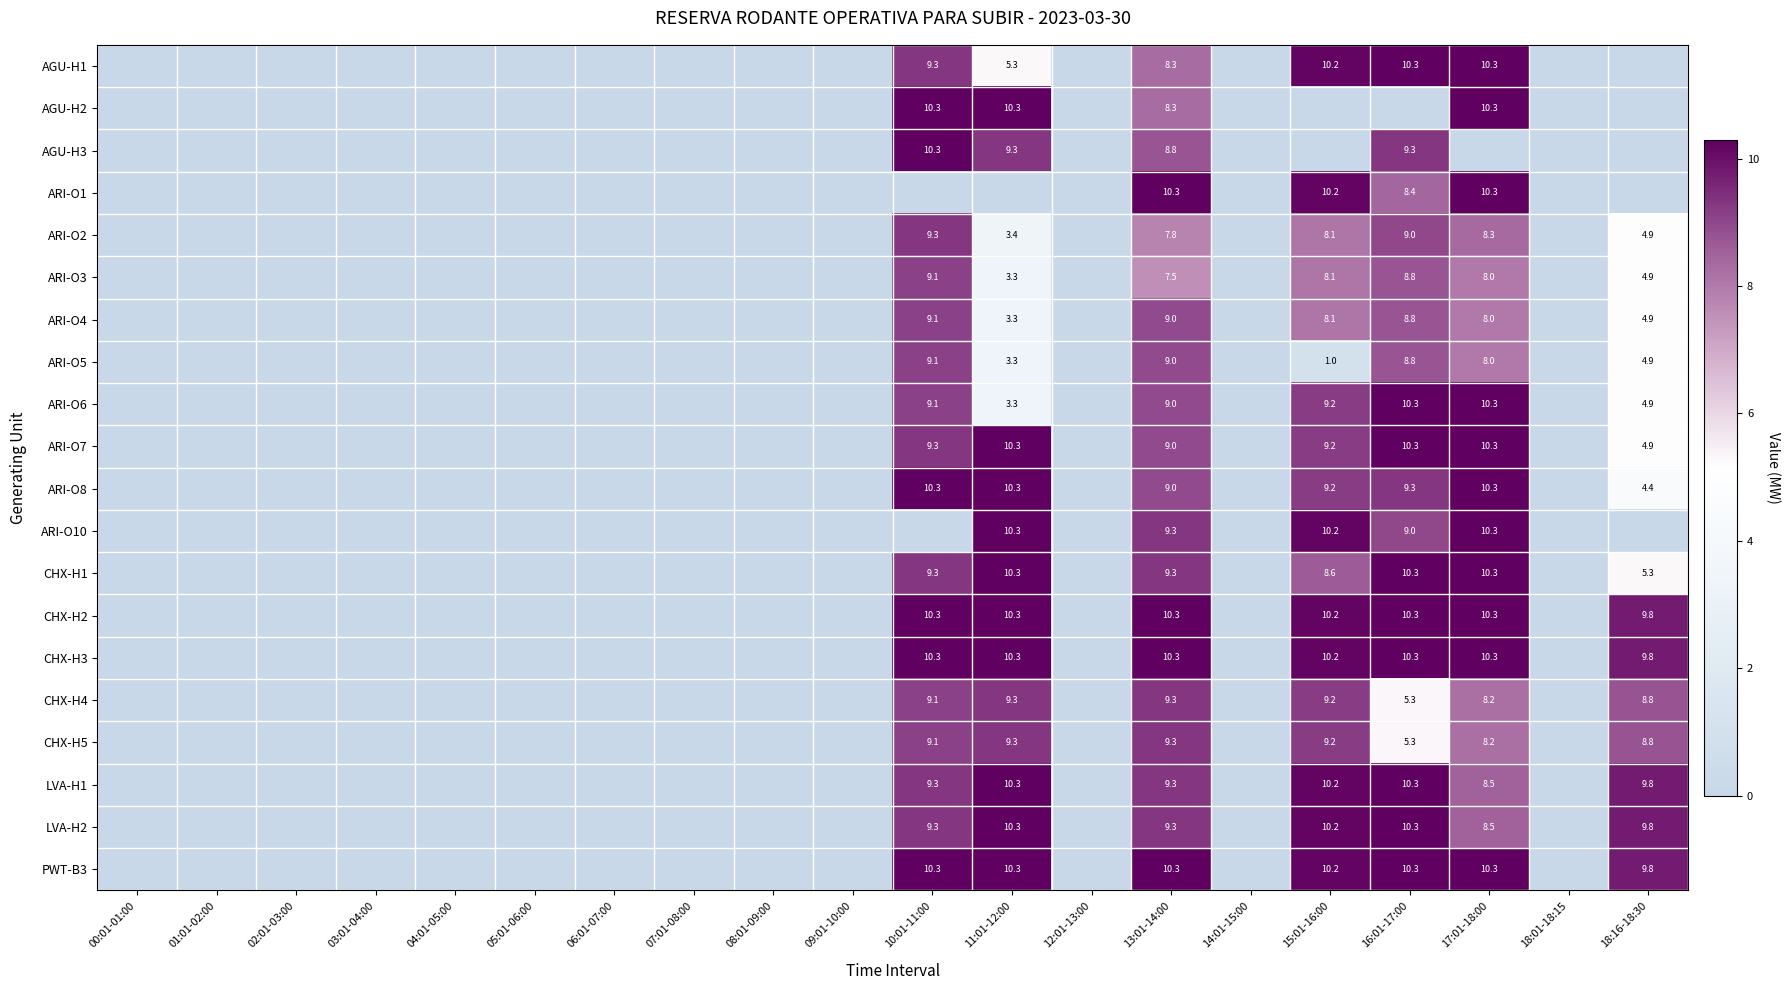

At how many categories does at least one series exceed 7?

7